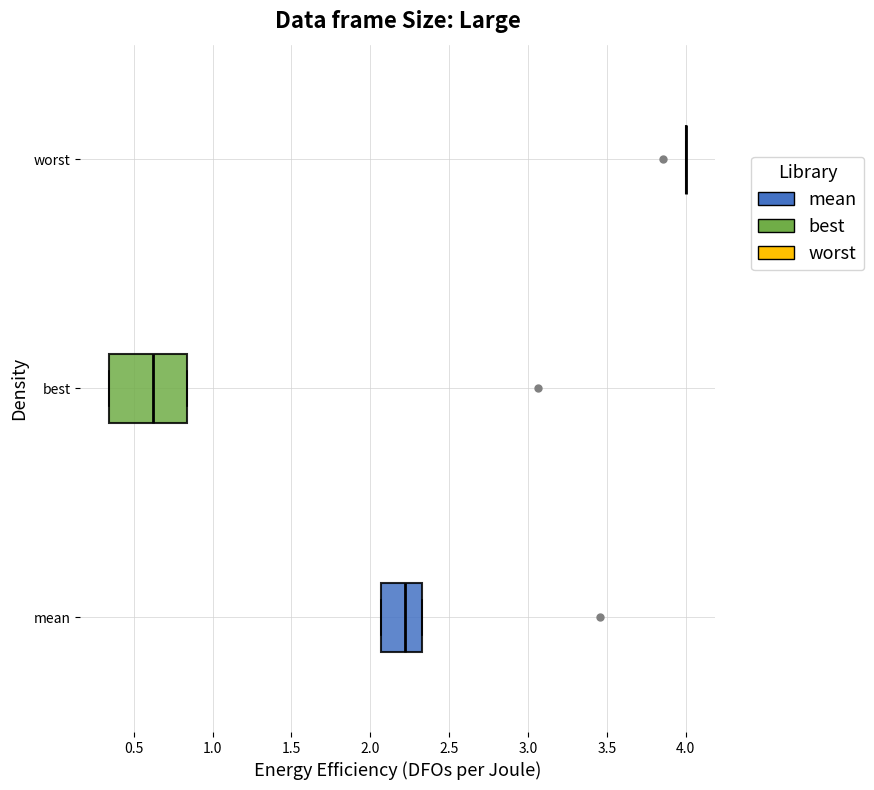

Comparing the boxes themselves (not the whiskers), which one is the widest?

best